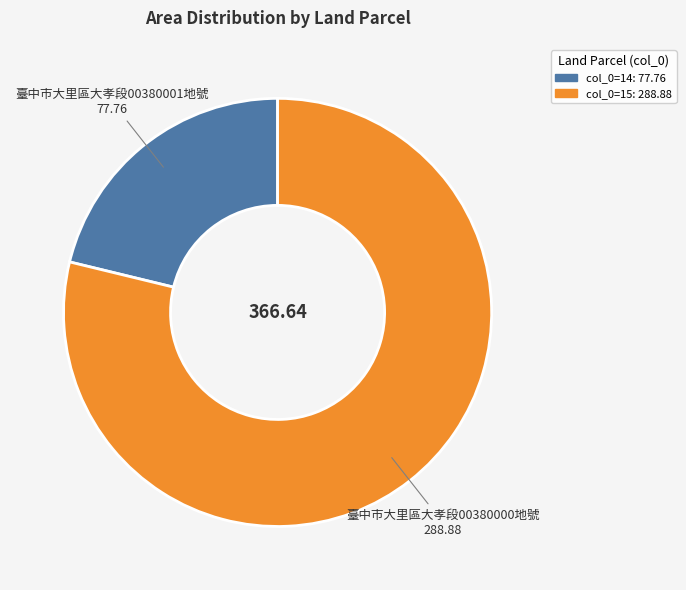

How many slices are in this pie chart?

2